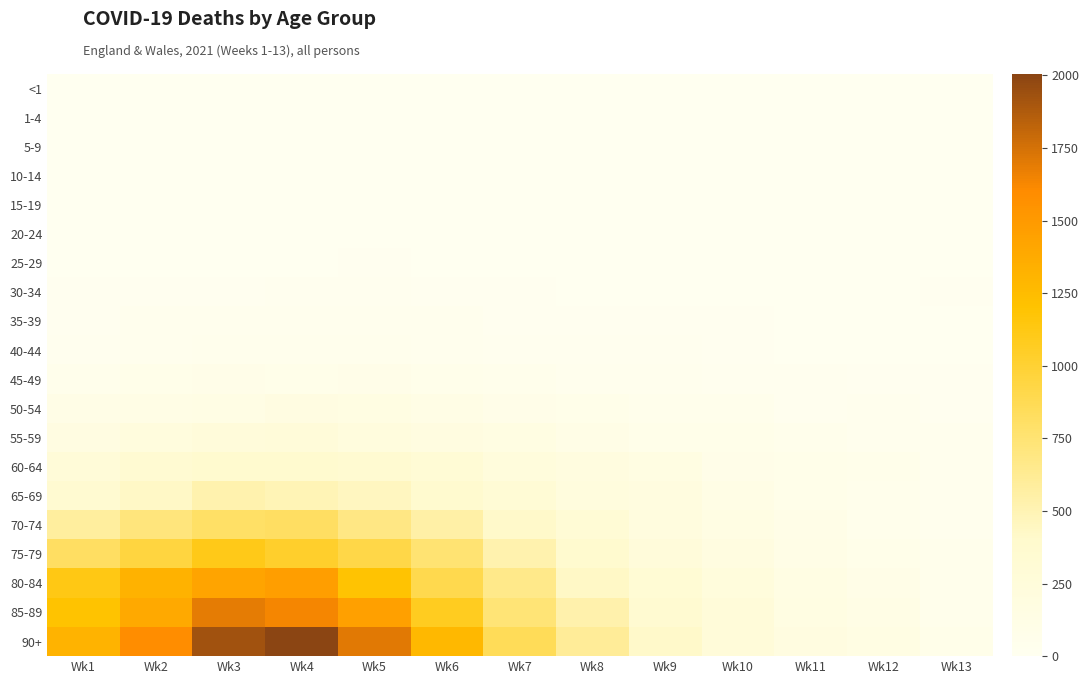

Reading left to right, transcribe all the data shown in this chart.

<1: Wk1=0	Wk2=0	Wk3=0	Wk4=0	Wk5=0	Wk6=0	Wk7=0	Wk8=0	Wk9=0	Wk10=0	Wk11=0	Wk12=0	Wk13=0
1-4: Wk1=0	Wk2=0	Wk3=0	Wk4=0	Wk5=0	Wk6=0	Wk7=0	Wk8=0	Wk9=0	Wk10=0	Wk11=0	Wk12=0	Wk13=0
5-9: Wk1=2	Wk2=0	Wk3=0	Wk4=0	Wk5=0	Wk6=0	Wk7=0	Wk8=0	Wk9=0	Wk10=0	Wk11=0	Wk12=0	Wk13=0
10-14: Wk1=0	Wk2=0	Wk3=1	Wk4=0	Wk5=0	Wk6=0	Wk7=0	Wk8=1	Wk9=0	Wk10=1	Wk11=1	Wk12=0	Wk13=0
15-19: Wk1=3	Wk2=0	Wk3=2	Wk4=0	Wk5=3	Wk6=1	Wk7=0	Wk8=0	Wk9=1	Wk10=0	Wk11=0	Wk12=0	Wk13=1
20-24: Wk1=1	Wk2=4	Wk3=2	Wk4=1	Wk5=3	Wk6=2	Wk7=5	Wk8=1	Wk9=0	Wk10=1	Wk11=0	Wk12=2	Wk13=2
25-29: Wk1=6	Wk2=4	Wk3=7	Wk4=4	Wk5=8	Wk6=6	Wk7=3	Wk8=7	Wk9=5	Wk10=1	Wk11=0	Wk12=0	Wk13=0
30-34: Wk1=13	Wk2=12	Wk3=10	Wk4=19	Wk5=16	Wk6=10	Wk7=9	Wk8=3	Wk9=6	Wk10=3	Wk11=1	Wk12=4	Wk13=8
35-39: Wk1=14	Wk2=27	Wk3=25	Wk4=31	Wk5=24	Wk6=24	Wk7=15	Wk8=14	Wk9=14	Wk10=8	Wk11=5	Wk12=3	Wk13=4
40-44: Wk1=22	Wk2=39	Wk3=45	Wk4=42	Wk5=43	Wk6=29	Wk7=22	Wk8=16	Wk9=21	Wk10=14	Wk11=7	Wk12=3	Wk13=3
45-49: Wk1=57	Wk2=80	Wk3=90	Wk4=82	Wk5=92	Wk6=64	Wk7=50	Wk8=36	Wk9=29	Wk10=17	Wk11=19	Wk12=14	Wk13=9
50-54: Wk1=112	Wk2=129	Wk3=134	Wk4=171	Wk5=150	Wk6=129	Wk7=87	Wk8=74	Wk9=49	Wk10=60	Wk11=23	Wk12=39	Wk13=14
55-59: Wk1=171	Wk2=218	Wk3=257	Wk4=261	Wk5=213	Wk6=182	Wk7=164	Wk8=114	Wk9=86	Wk10=75	Wk11=53	Wk12=33	Wk13=29
60-64: Wk1=267	Wk2=338	Wk3=377	Wk4=378	Wk5=352	Wk6=301	Wk7=234	Wk8=191	Wk9=153	Wk10=91	Wk11=80	Wk12=65	Wk13=27
65-69: Wk1=354	Wk2=425	Wk3=521	Wk4=489	Wk5=450	Wk6=381	Wk7=301	Wk8=217	Wk9=194	Wk10=132	Wk11=77	Wk12=56	Wk13=34
70-74: Wk1=583	Wk2=714	Wk3=806	Wk4=820	Wk5=685	Wk6=551	Wk7=414	Wk8=308	Wk9=208	Wk10=148	Wk11=102	Wk12=61	Wk13=27
75-79: Wk1=817	Wk2=948	Wk3=1110	Wk4=1031	Wk5=923	Wk6=752	Wk7=519	Wk8=369	Wk9=258	Wk10=187	Wk11=116	Wk12=77	Wk13=48
80-84: Wk1=1123	Wk2=1319	Wk3=1425	Wk4=1468	Wk5=1197	Wk6=898	Wk7=664	Wk8=430	Wk9=318	Wk10=232	Wk11=146	Wk12=100	Wk13=56
85-89: Wk1=1199	Wk2=1393	Wk3=1684	Wk4=1631	Wk5=1454	Wk6=1078	Wk7=738	Wk8=529	Wk9=352	Wk10=265	Wk11=158	Wk12=120	Wk13=62
90+: Wk1=1313	Wk2=1595	Wk3=1926	Wk4=2005	Wk5=1707	Wk6=1283	Wk7=854	Wk8=604	Wk9=411	Wk10=266	Wk11=175	Wk12=142	Wk13=76